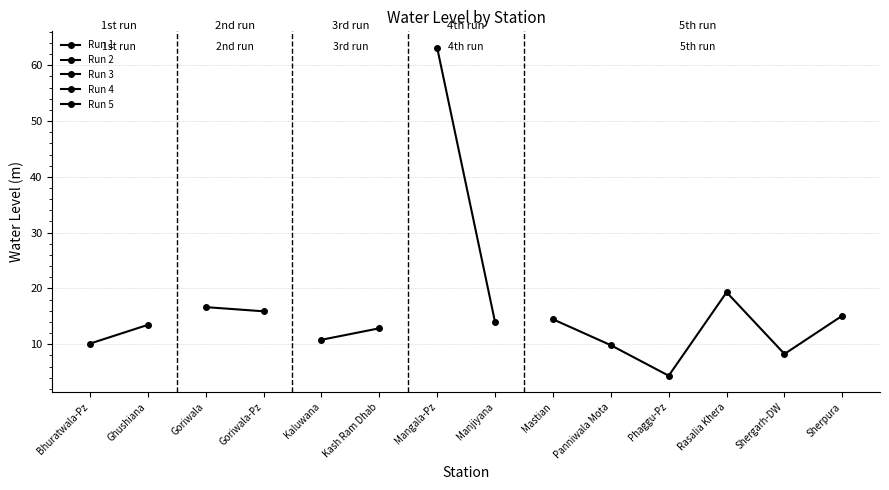

What is the change in value from Bhuratwala-Pz to Panniwala Mota?

-0.3